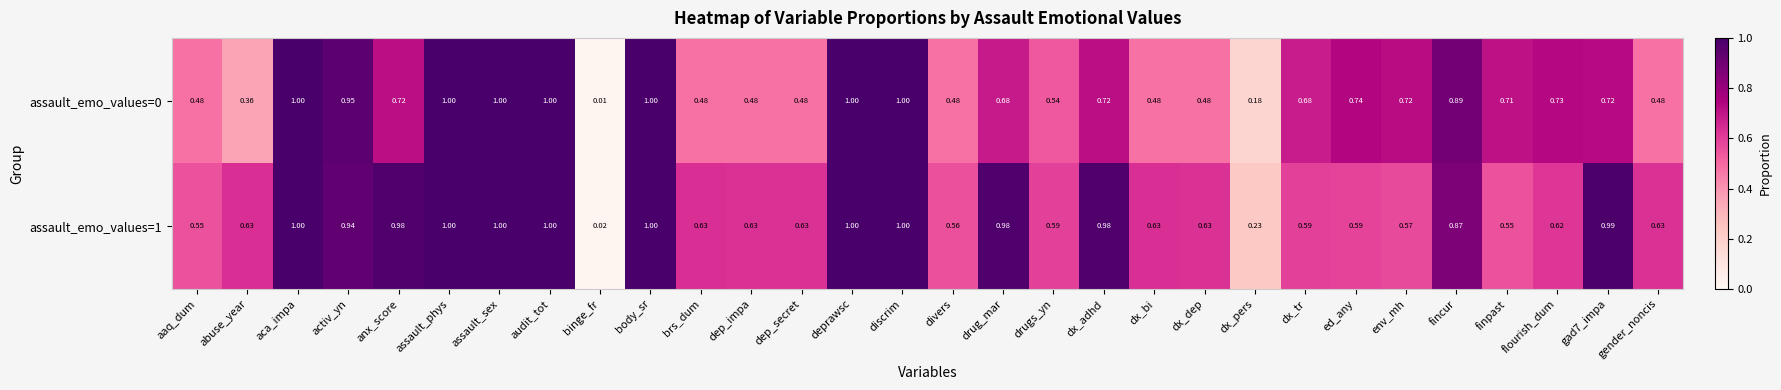

What is the total value across all series at activ_yn?

1.9